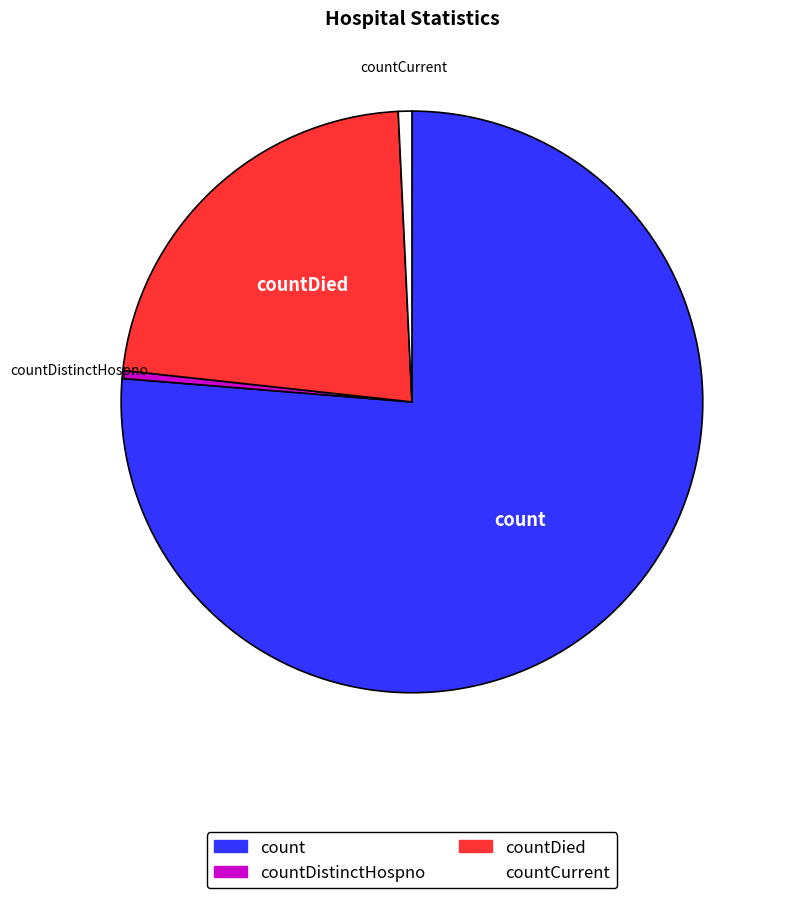

Does any single category account for the majority?

Yes